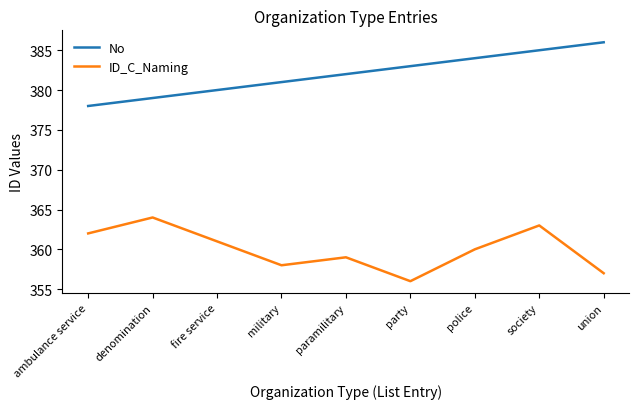

Reading left to right, list all the values displayed in this chart.

No: 378	379	380	381	382	383	384	385	386
ID_C_Naming: 362	364	361	358	359	356	360	363	357